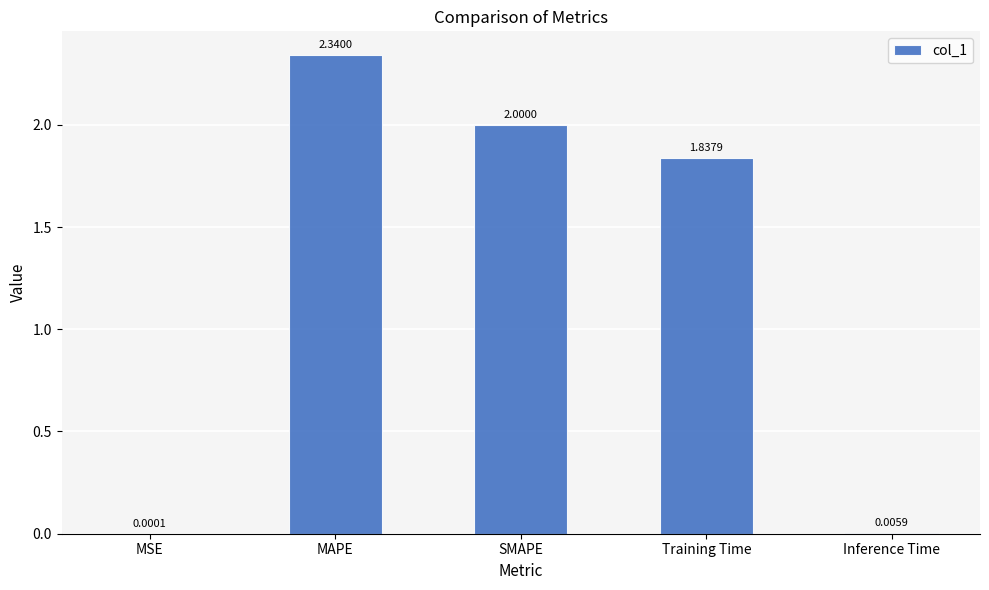

Are the bars horizontal?

No